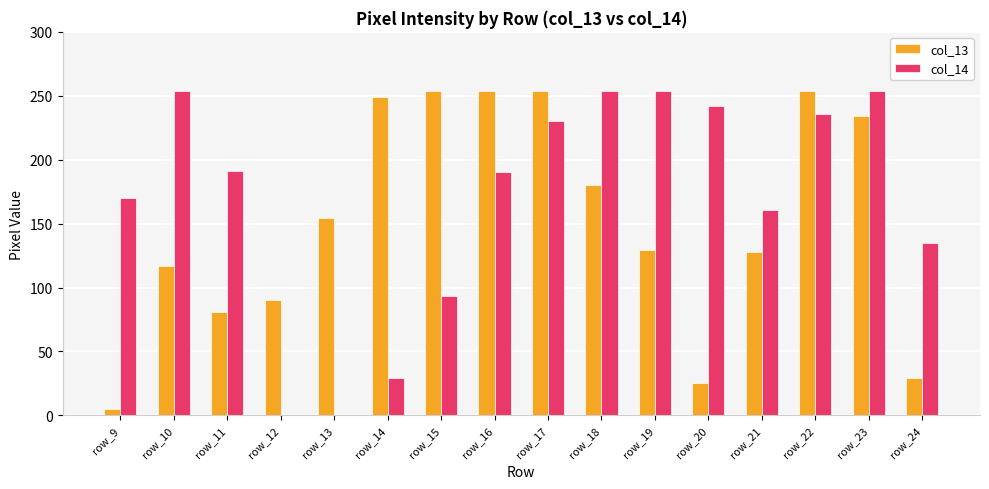

What is the highest value of the col_14 series?

254